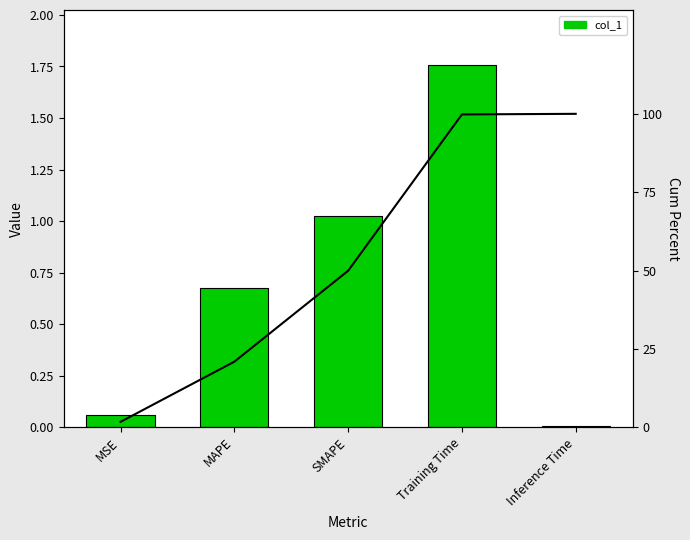

What is the label of the 2nd bar from the right?

Training Time